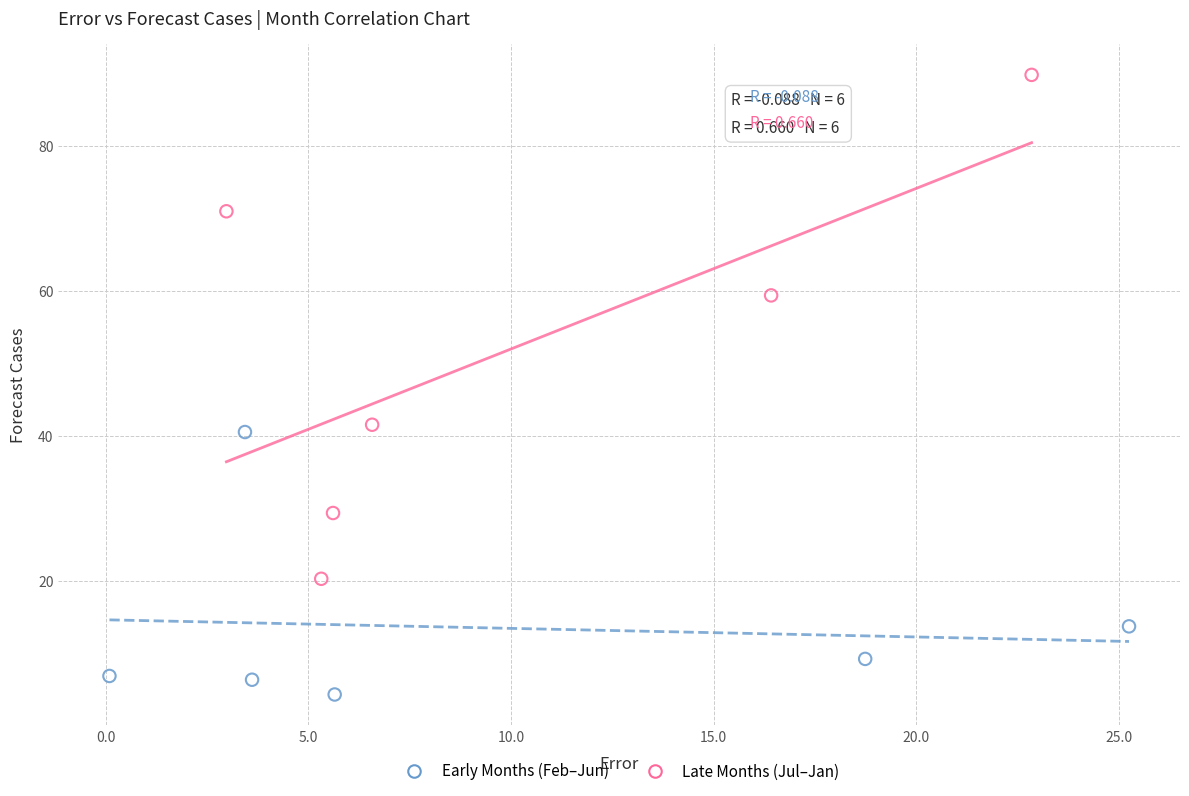

Which series contains the lowest Y value?

Early Months (Feb–Jun)